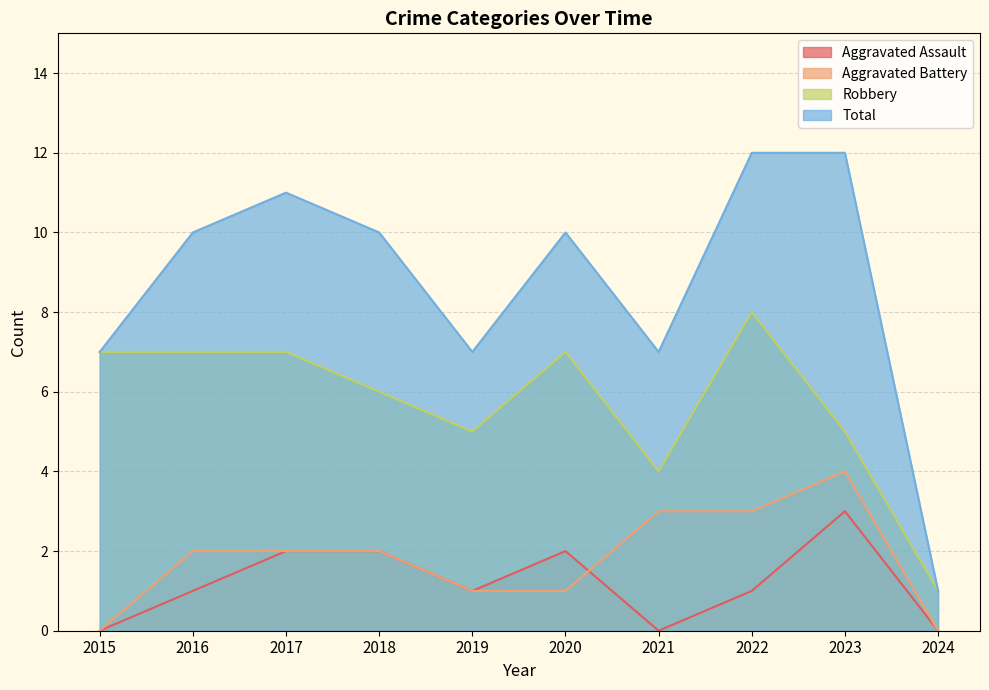

Reading left to right, transcribe all the data shown in this chart.

Aggravated Assault: 0	1	2	2	1	2	0	1	3	0
Aggravated Battery: 0	2	2	2	1	1	3	3	4	0
Robbery: 7	7	7	6	5	7	4	8	5	1
Total: 7	10	11	10	7	10	7	12	12	1